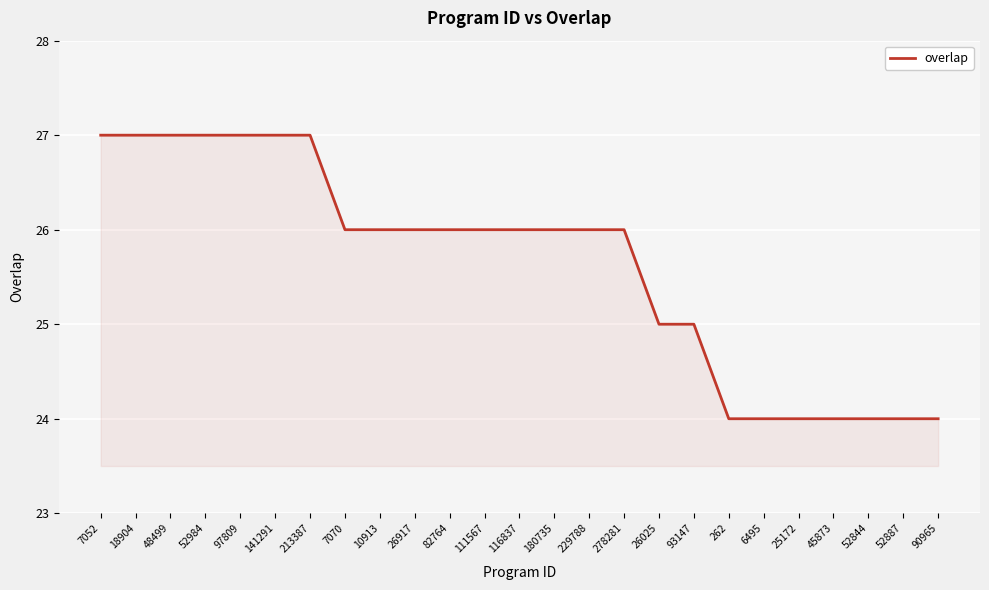

What is the greatest value displayed?

27